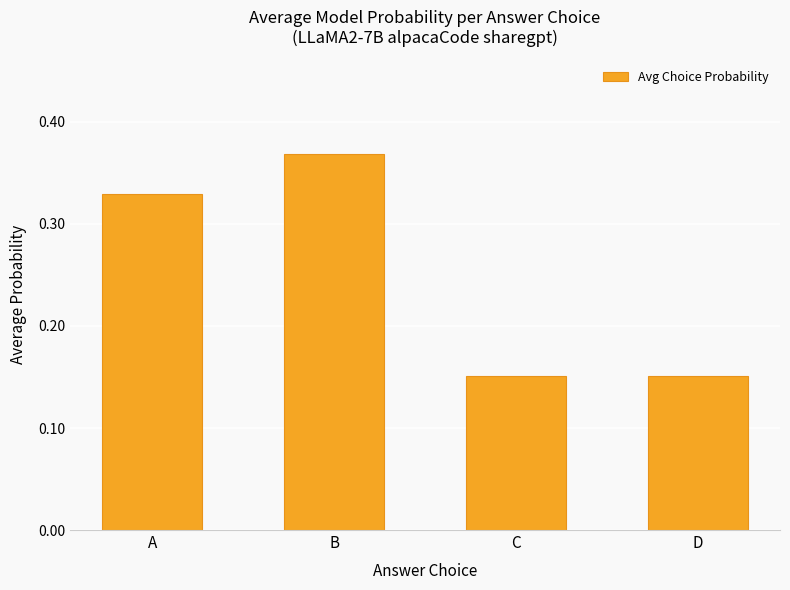

What is the sum of the values at D and A?

0.5